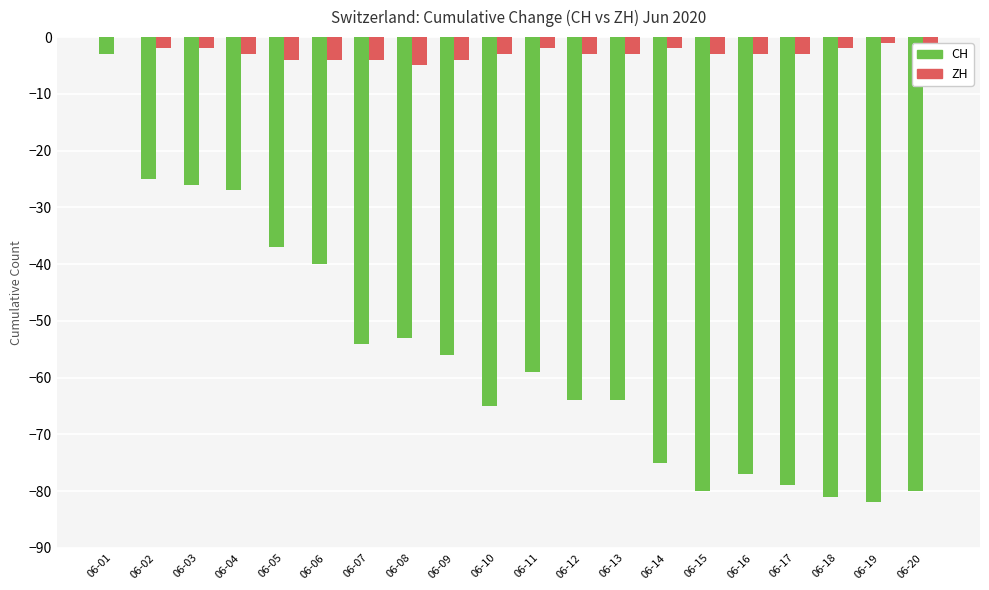

What is the sum of all CH values?

-1127